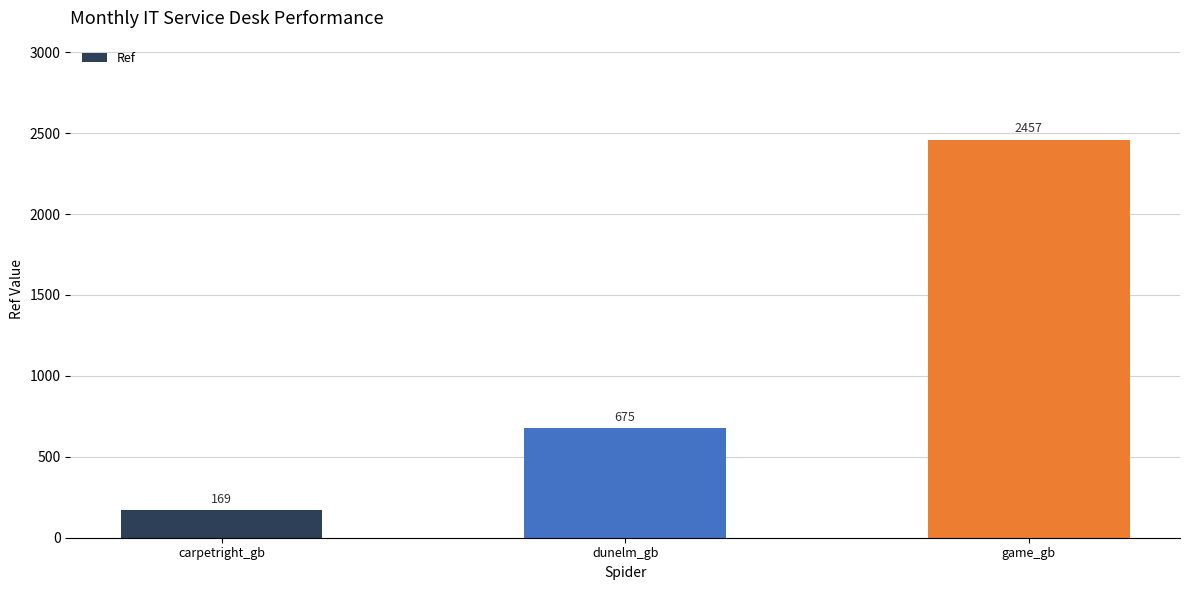

What is the greatest value displayed?

2457